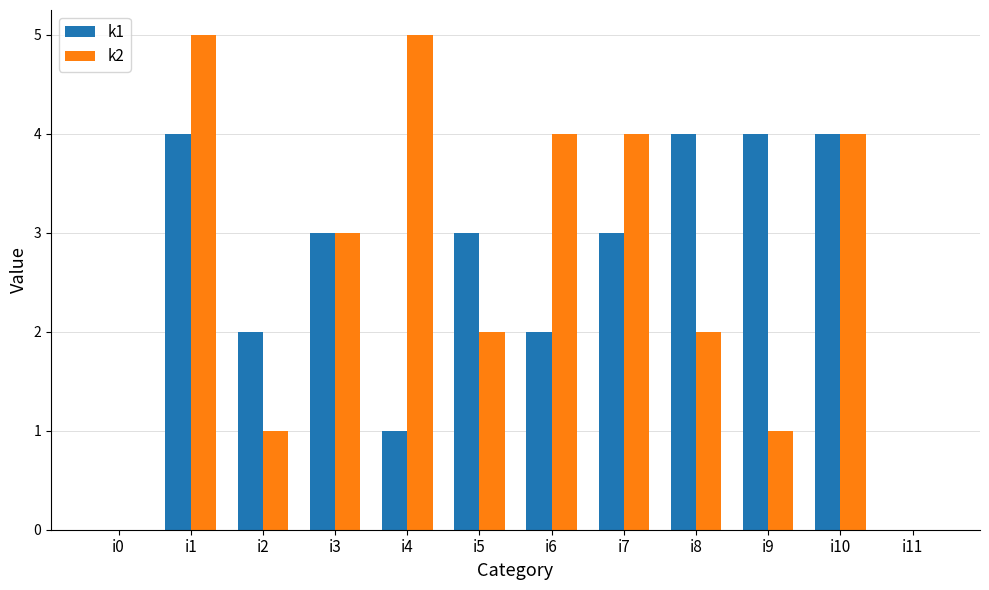

What is the highest value of the k1 series?

4